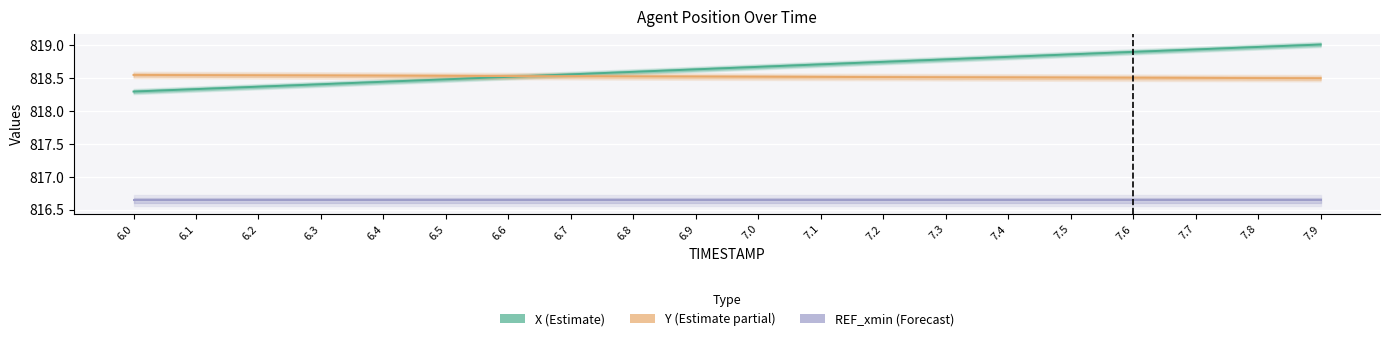

At which category does the chart reach its peak across all series?

7.9